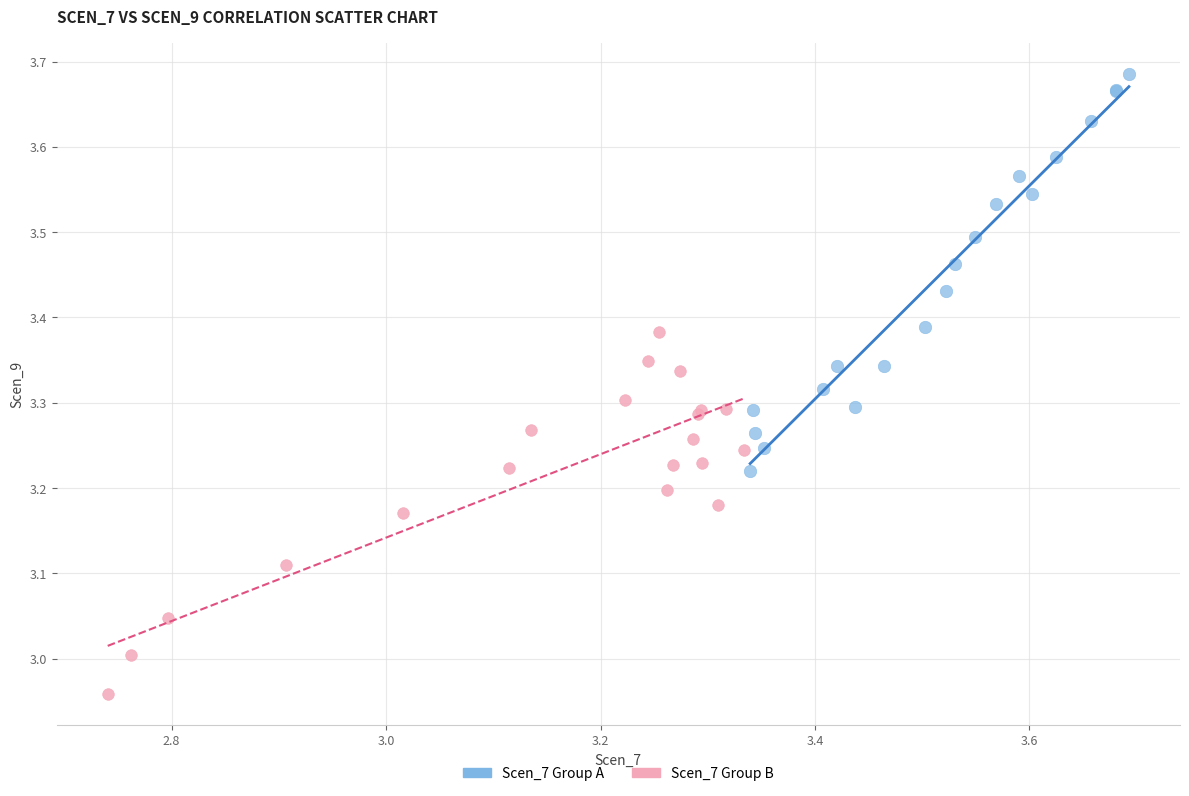

Which series reaches the maximum Y coordinate?

Scen_7 Group A